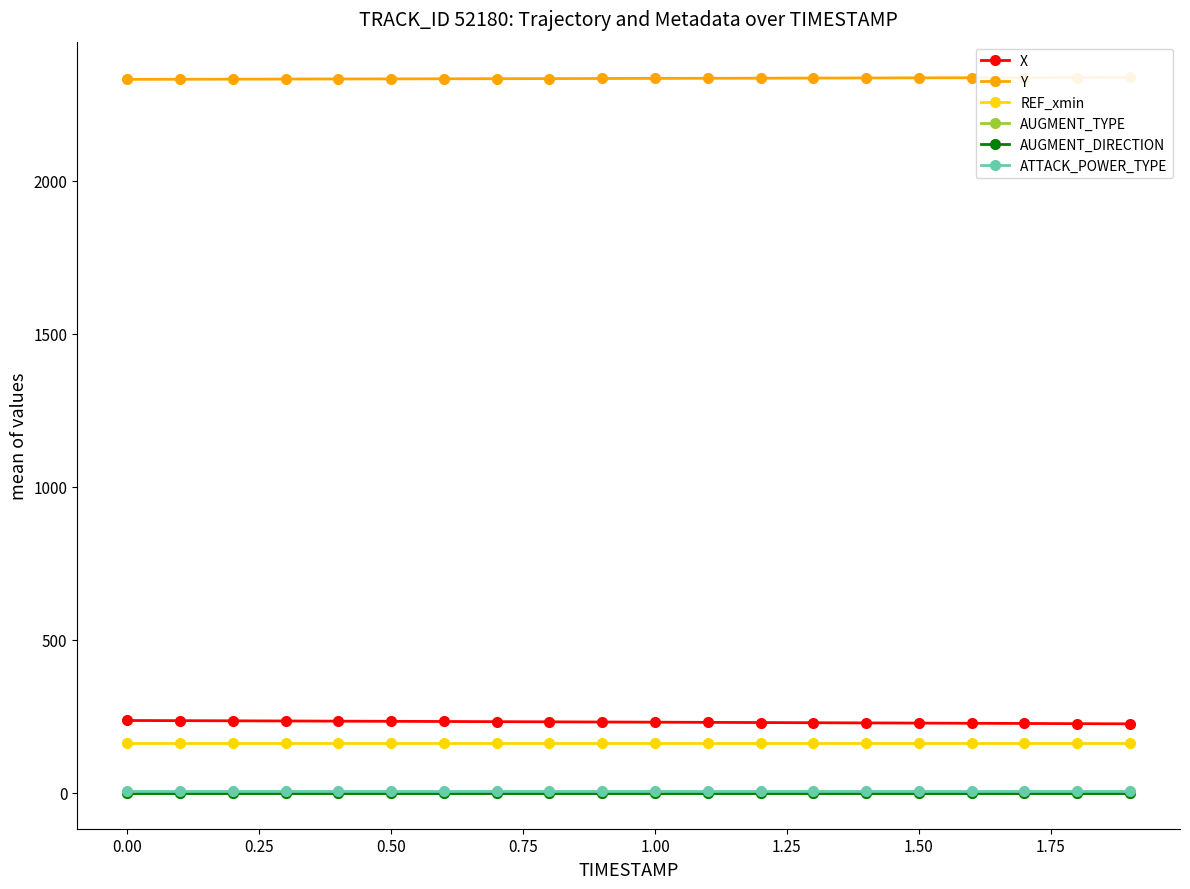

True or false: ATTACK_POWER_TYPE and REF_xmin cross at least once.

False